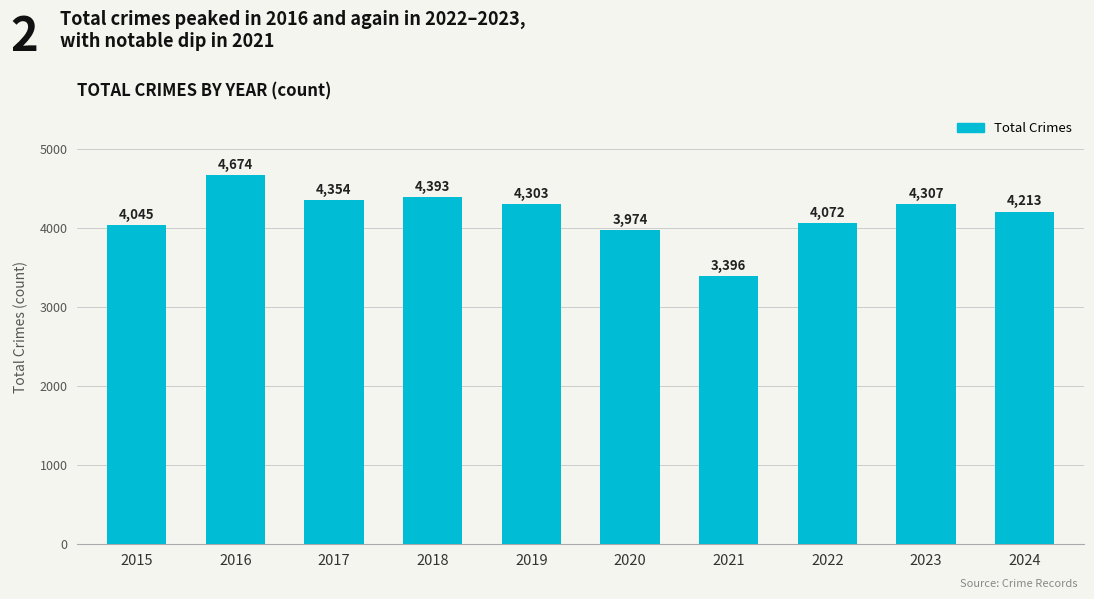

What is the value of the 7th bar from the left?

3396